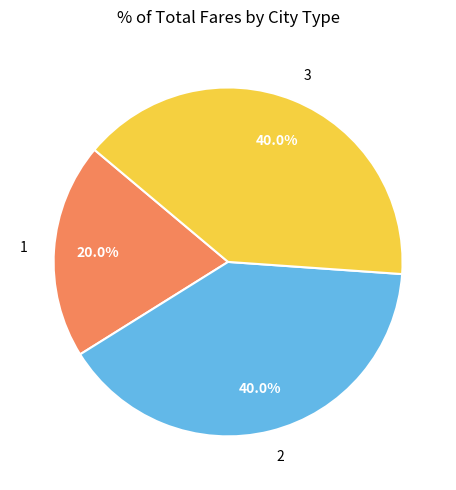

Count the number of slices in the pie.

3